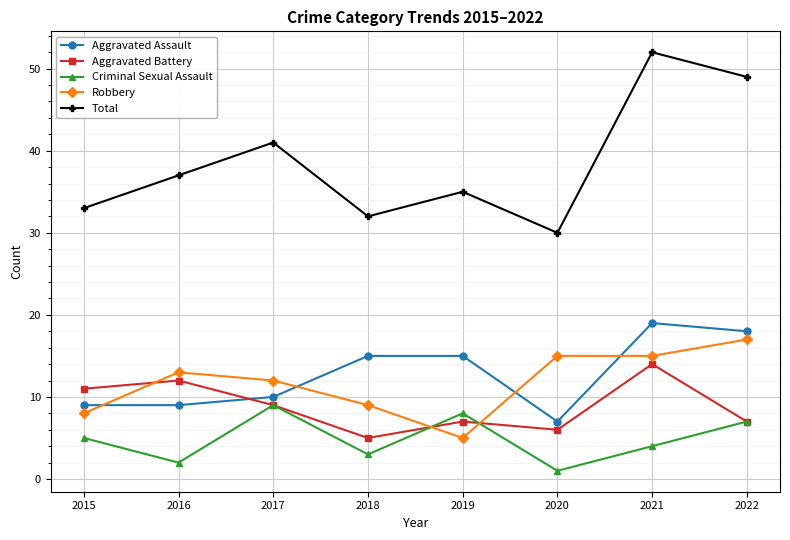

Which series has the largest range (max minus min)?

Total